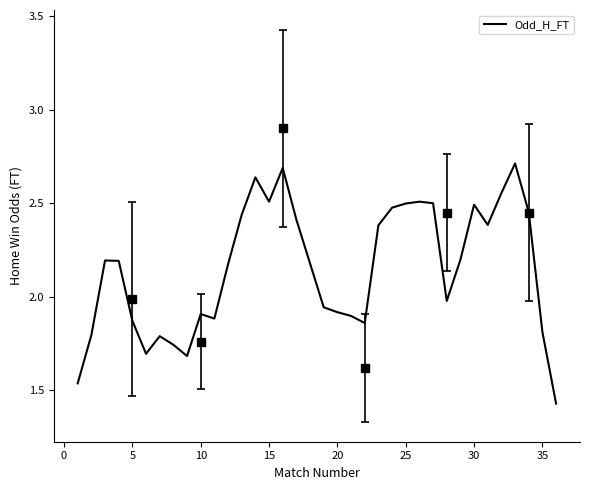

What is the maximum value shown in the chart?

2.7